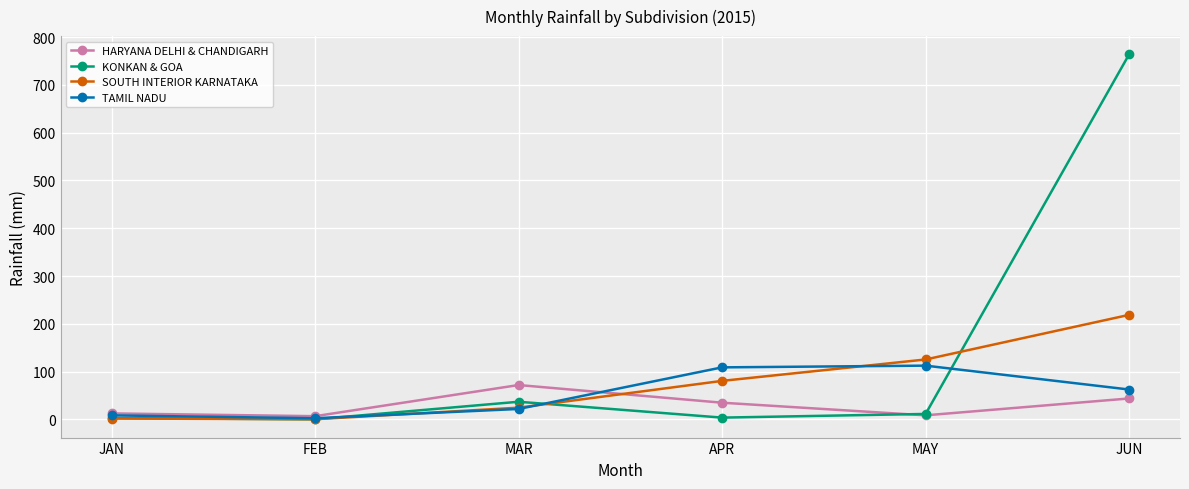

After their last crossing, which series has the higher values: HARYANA DELHI & CHANDIGARH or TAMIL NADU?

TAMIL NADU